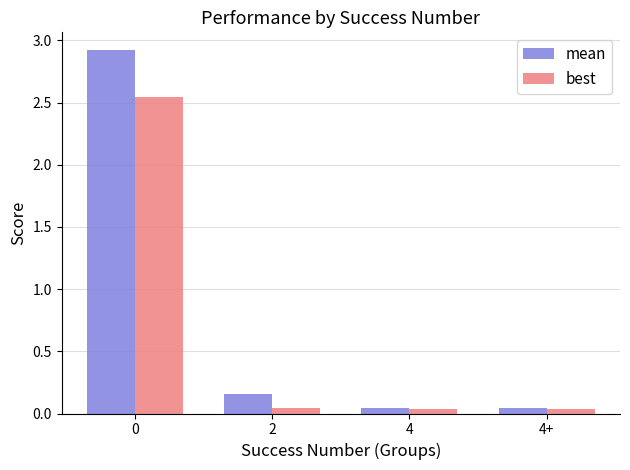

List the series in order of their peak value, lowest first.

best, mean